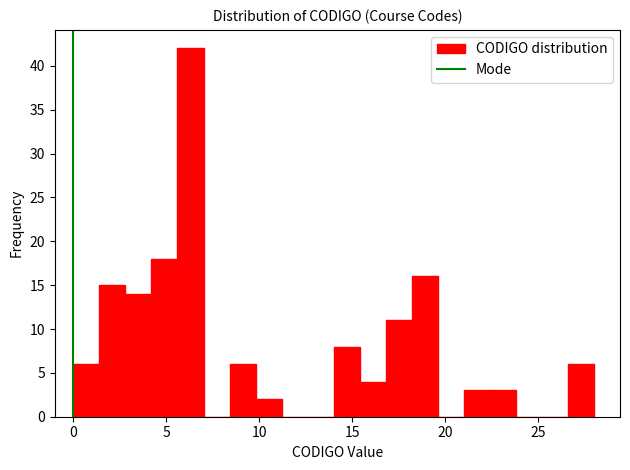

Read against the x-axis, roughly where is the centre of the tallest bar?

6.5